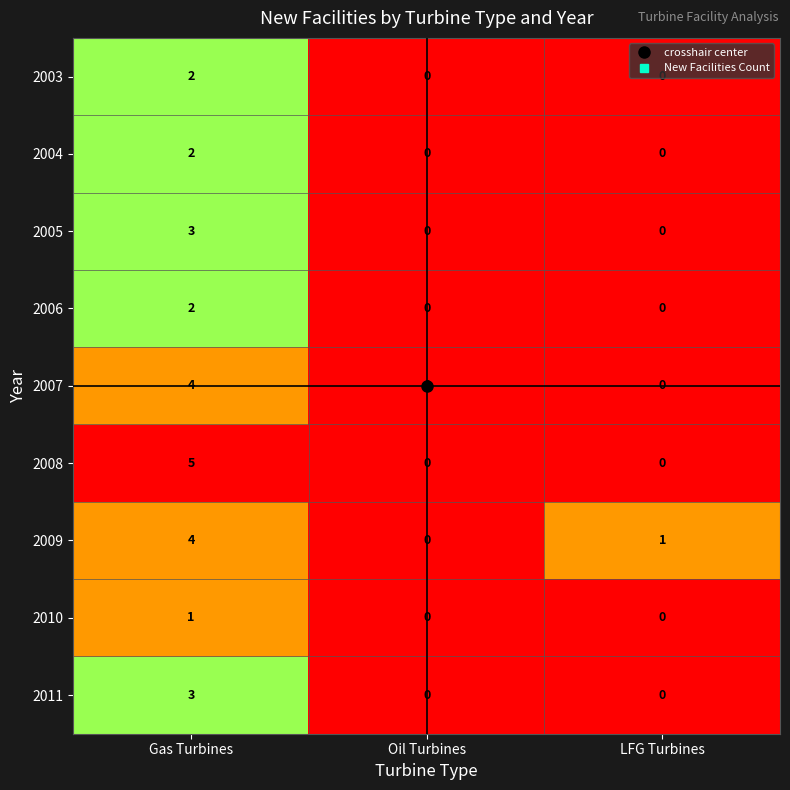

The value of 2008 at Oil Turbines is 0. True or false?

True